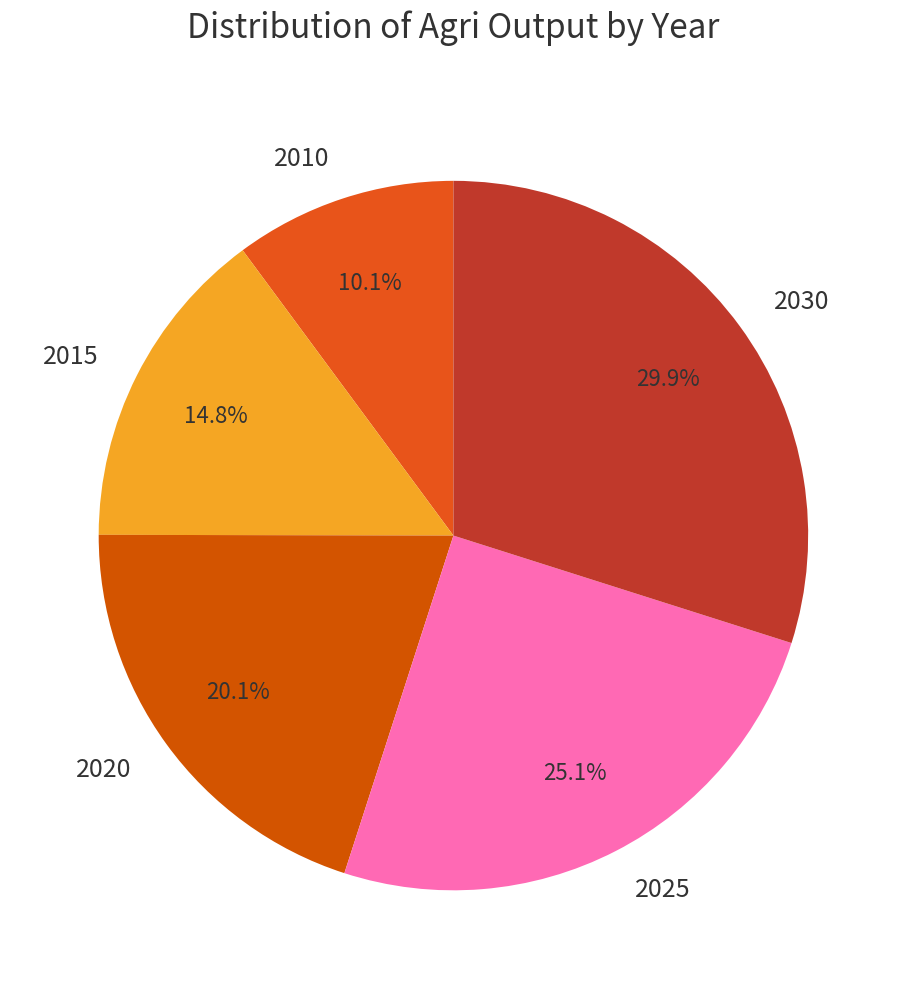

Is it true that 2020 is 20% of the pie?

True